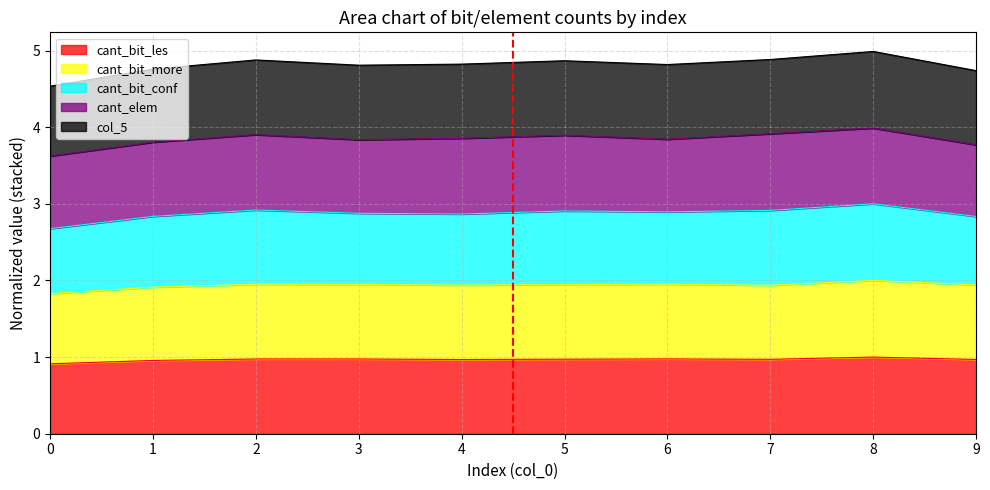

What is the value of the cant_bit_les point at the 1st from the left?

0.9